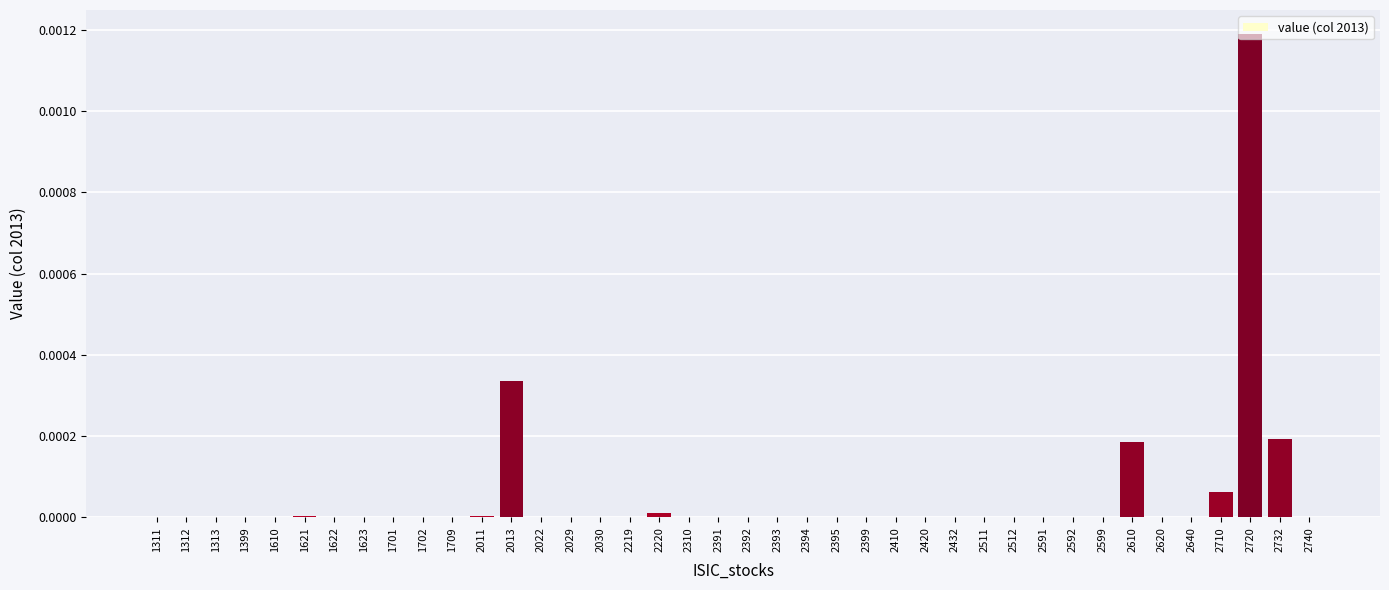

Is it true that the value at 2392 is 0.0?

True